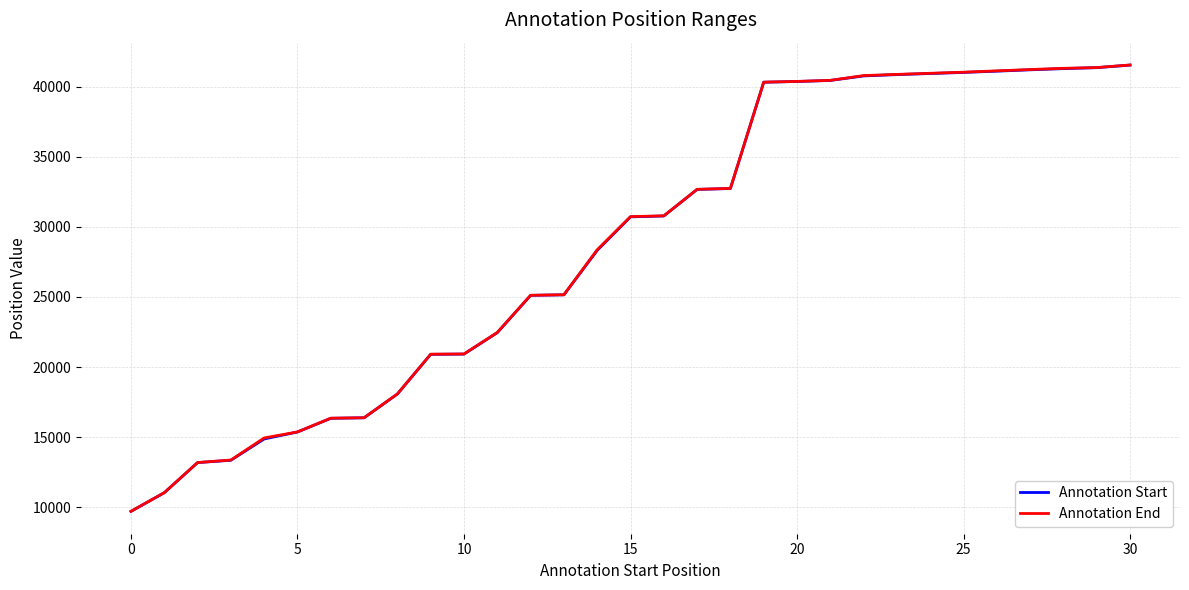

What is the greatest value displayed?

41554